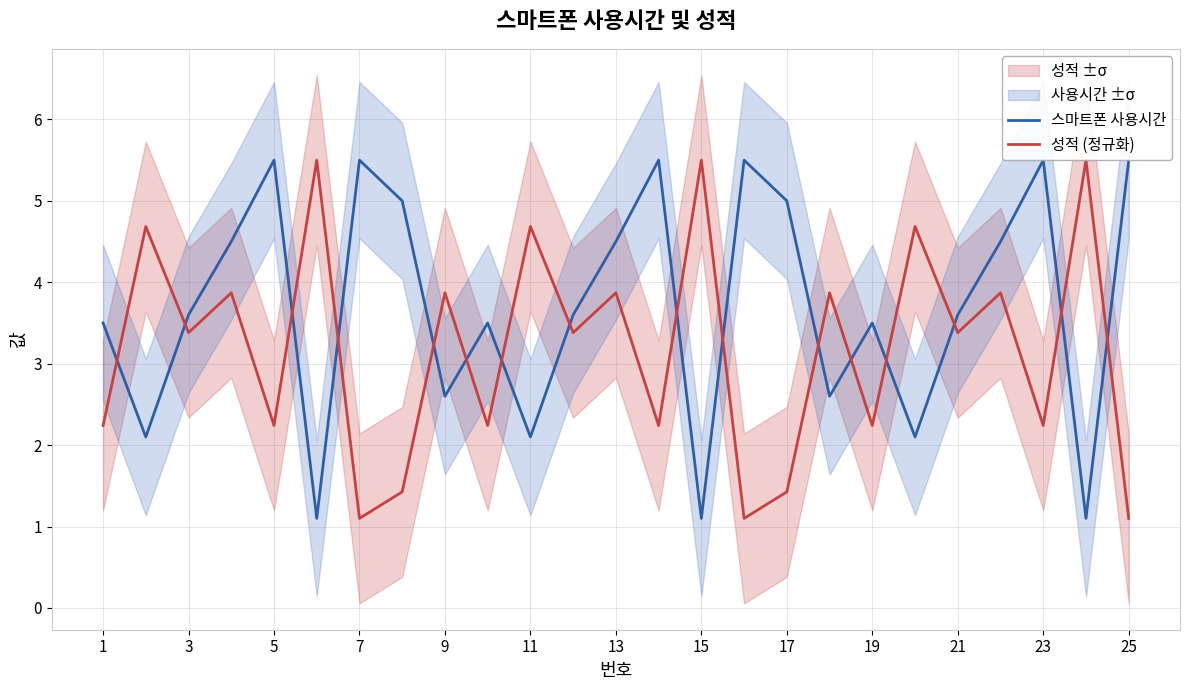

True or false: 스마트폰 사용시간 has a value of 5.5 at 5.

True